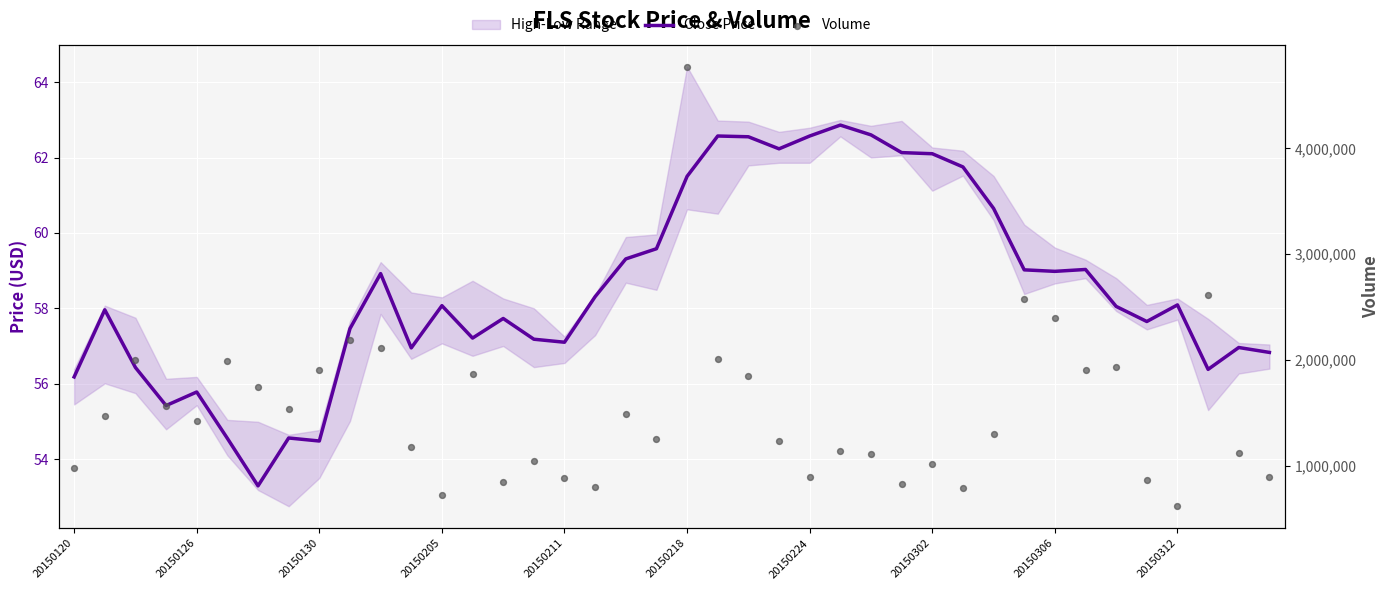

Is the value of Volume at 21 greater than the value of Close Price at 20150312?

Yes